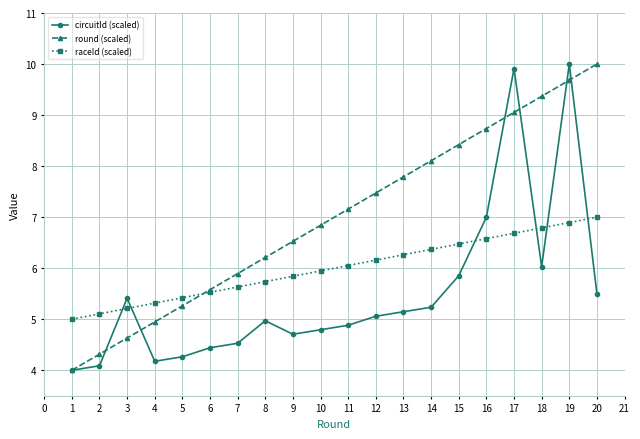

Which series changed the most between 1 and 7?

round (scaled)